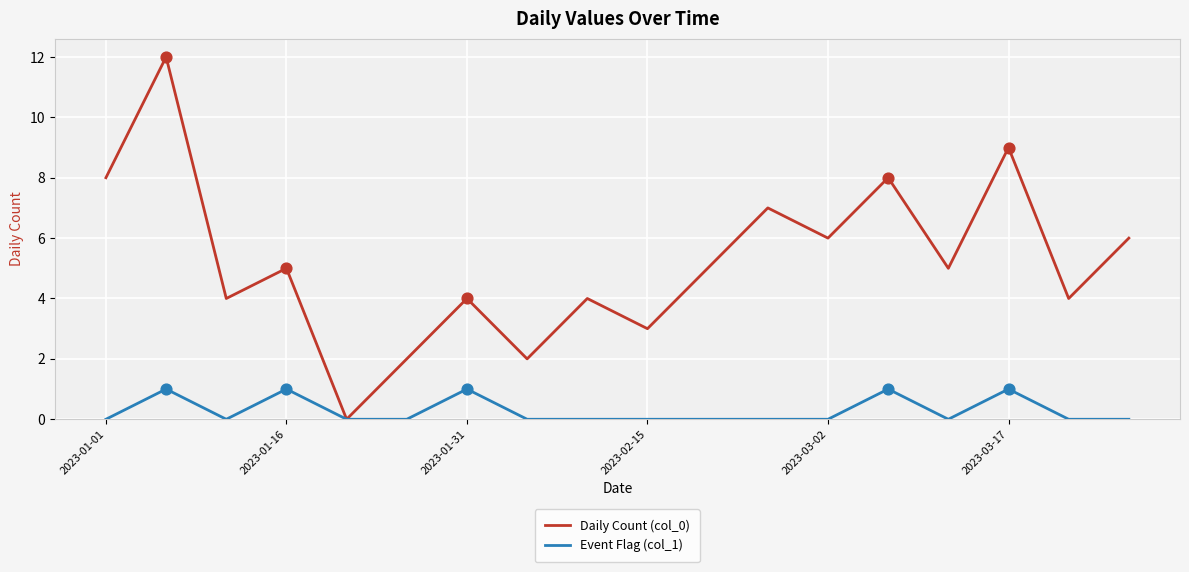

What is the maximum value shown in the chart?

12